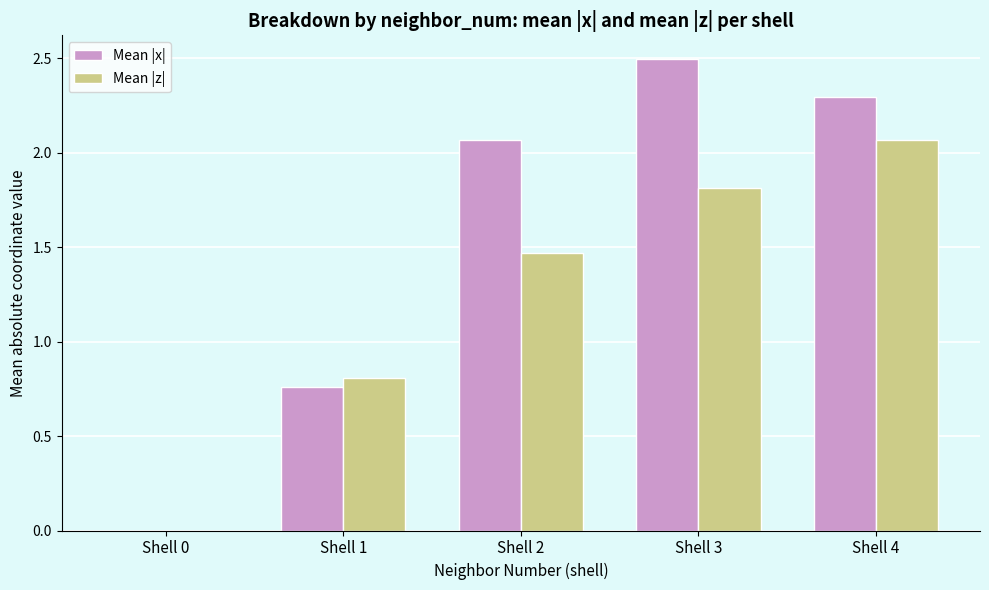

What is the total value across all series at Shell 2?

3.5